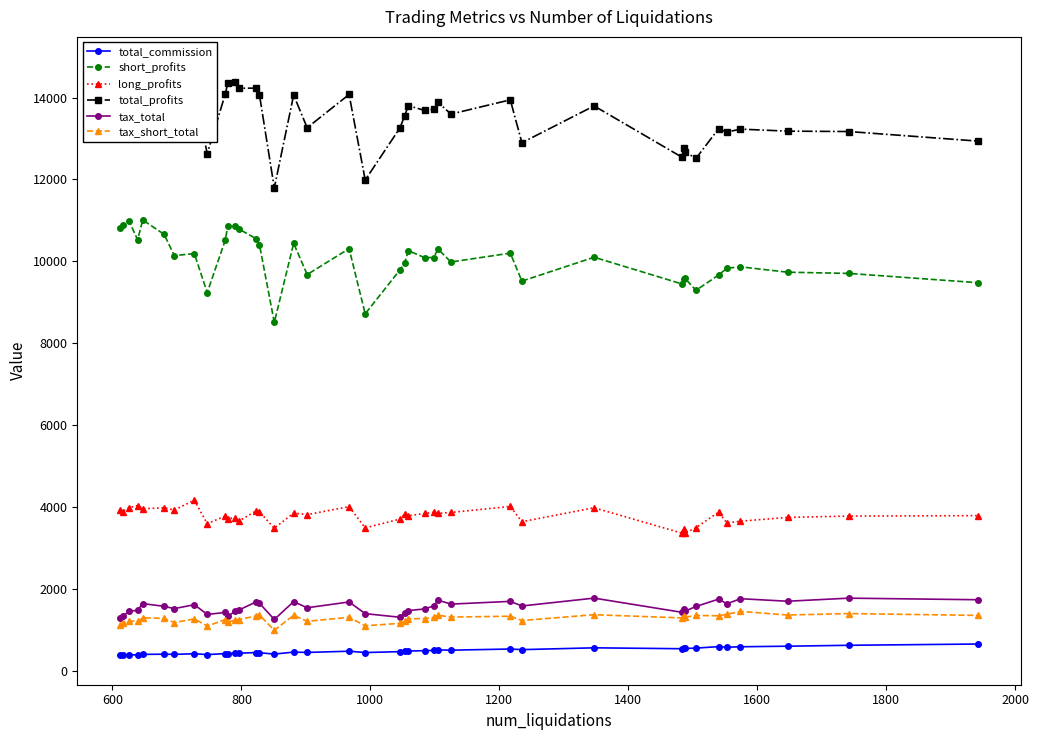

Reading left to right, extract all data points from this chart.

total_commission: 376.0	379.0	385.2	387.1	397.6	402.5	398.0	413.3	393.2	416.2	418.0	425.4	427.1	442.1	438.1	405.3	453.1	445.6	475.1	442.8	464.7	473.8	479.4	488.6	493.9	507.2	500.9	528.9	513.9	558.0	536.0	545.7	542.3	550.9	587.0	572.3	584.0	597.7	619.9	650.9
short_profits: 10818.0	10887.0	10974.6	10527.0	11009.7	10660.5	10140.2	10188.2	9236.3	10520.1	10872.7	10863.6	10789.7	10551.2	10406.3	8508.0	10440.4	9676.7	10309.9	8717.7	9792.6	9955.6	10259.5	10091.4	10091.7	10296.4	9983.5	10200.2	9517.0	10099.9	9448.3	9556.5	9582.3	9290.7	9663.8	9832.0	9865.3	9734.3	9704.4	9476.8
long_profits: 3936.8	3887.6	3983.0	4032.7	3956.6	3977.7	3925.0	4164.7	3591.0	3776.4	3703.5	3740.5	3653.9	3905.3	3882.0	3479.1	3850.2	3812.2	4007.3	3487.9	3703.5	3829.7	3783.7	3839.6	3867.0	3842.7	3864.9	4011.7	3638.9	3979.3	3360.6	3467.9	3357.9	3494.1	3872.1	3608.3	3652.1	3743.5	3776.4	3787.3
total_profits: 14564.9	14582.6	14762.2	14362.9	14763.4	14432.7	13863.3	14142.5	12631.2	14087.2	14365.5	14388.9	14227.8	14231.3	14066.0	11791.7	14060.7	13263.6	14075.7	11986.3	13262.3	13548.4	13803.3	13686.4	13711.1	13881.2	13597.0	13944.9	12896.9	13796.4	12545.9	12757.4	12672.9	12513.8	13238.3	13157.6	13229.5	13180.3	13170.7	12936.0
tax_total: 1282.8	1331.5	1449.8	1476.0	1638.9	1571.6	1516.3	1611.2	1374.3	1422.1	1330.6	1446.3	1480.9	1680.9	1647.7	1250.7	1687.0	1536.7	1678.3	1393.3	1304.6	1401.2	1467.9	1507.1	1578.8	1722.1	1625.9	1692.9	1580.7	1772.3	1426.3	1505.9	1454.4	1568.5	1746.8	1633.5	1757.8	1696.1	1771.3	1732.7
tax_short_total: 1123.1	1160.9	1215.2	1203.4	1290.1	1277.6	1174.2	1264.6	1090.6	1247.3	1182.0	1236.8	1247.1	1337.9	1356.7	988.2	1352.3	1205.9	1303.3	1096.3	1156.3	1210.5	1267.8	1271.2	1300.5	1353.5	1309.1	1330.0	1224.9	1366.8	1289.2	1324.3	1304.8	1349.4	1340.8	1376.7	1447.8	1359.3	1394.8	1349.9